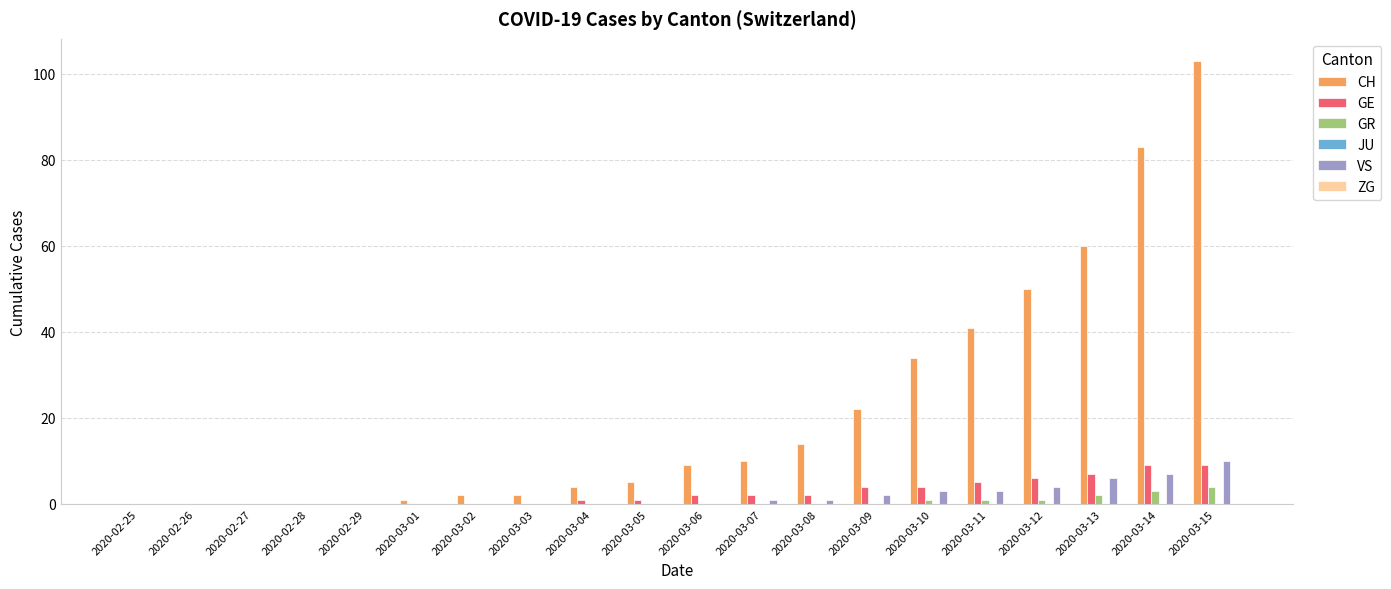

At which category is the sum across all series the highest?

2020-03-15